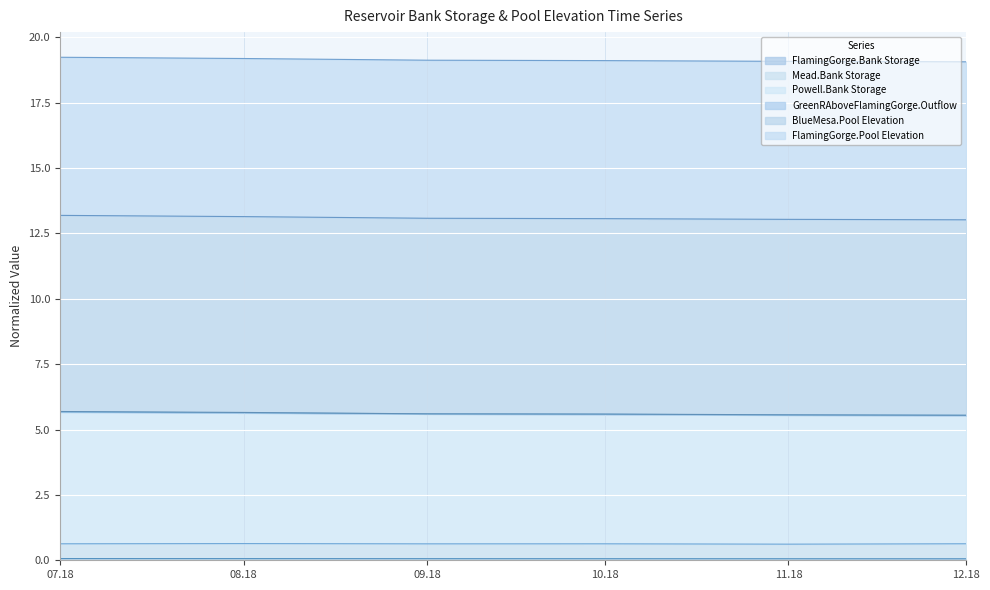

What is the difference between the highest and lowest values at 11.18?

5.5